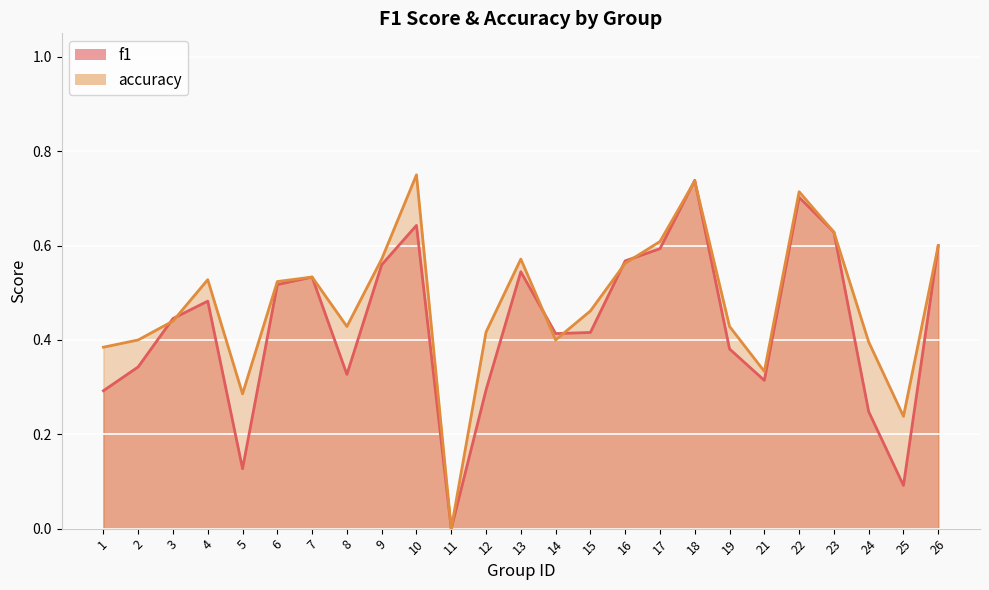

Where is accuracy nearest to the value 0?

11